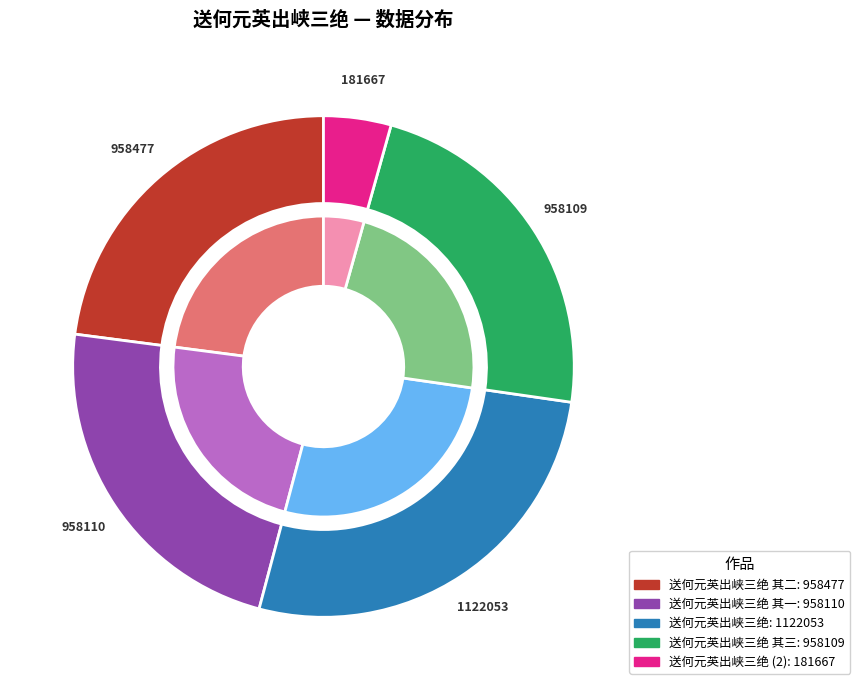

What percentage is the 送何元英出峡三绝 slice, to the nearest percent?

4%